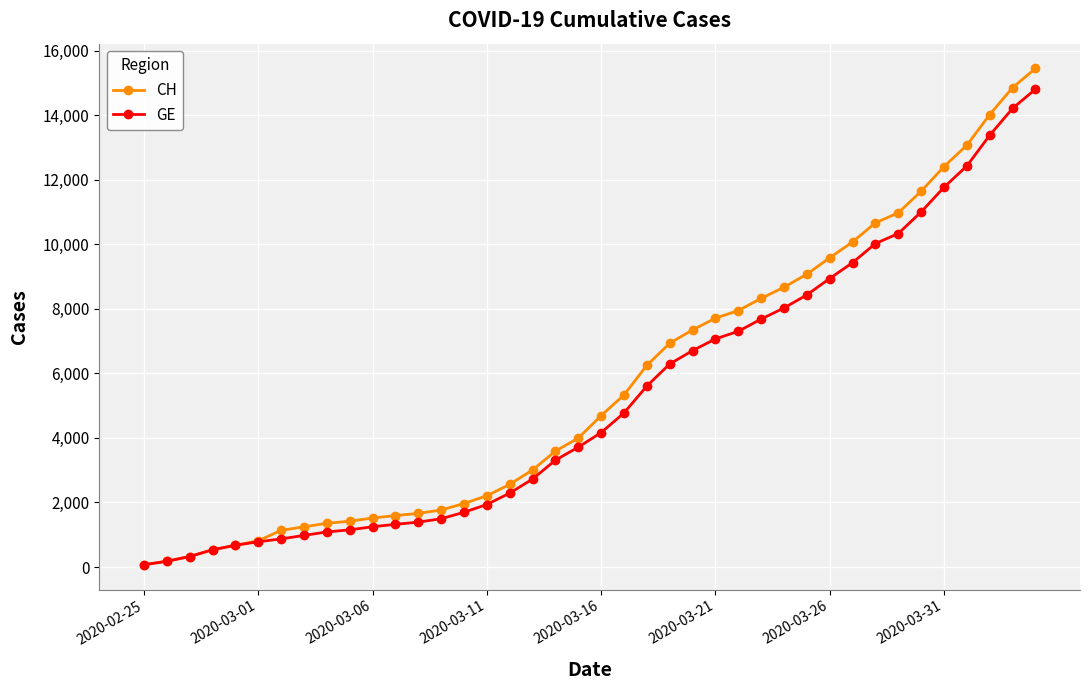

At how many categories does at least one series exceed 6111?

18